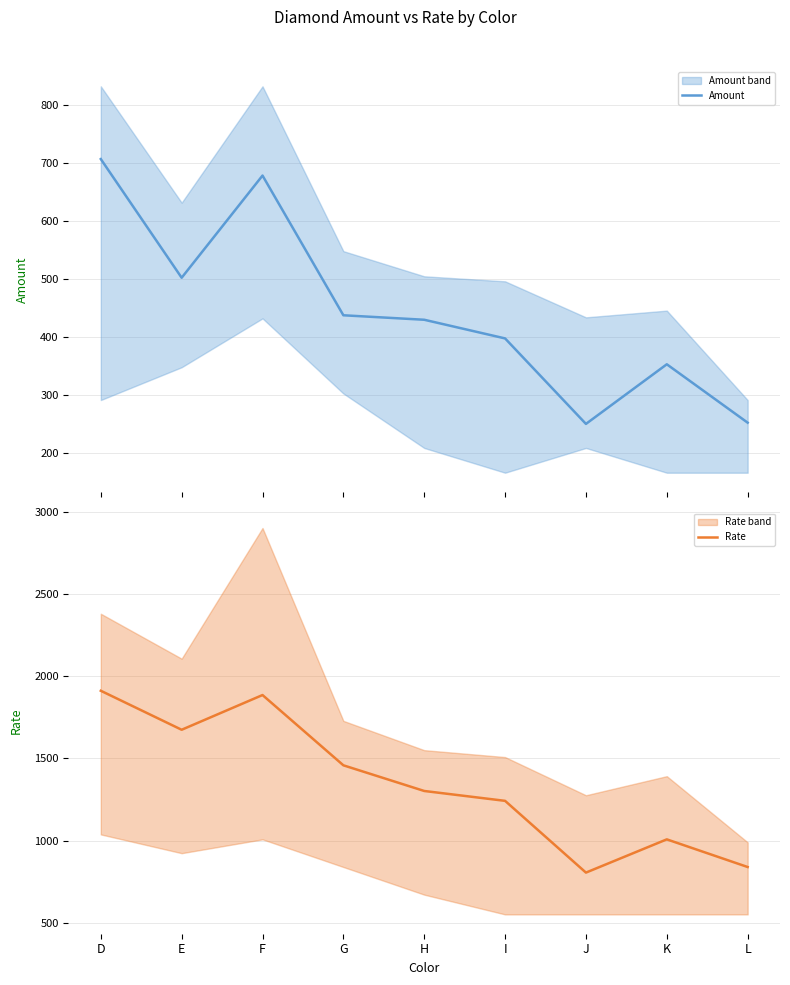

What is the average value of the Amount series?

445.2